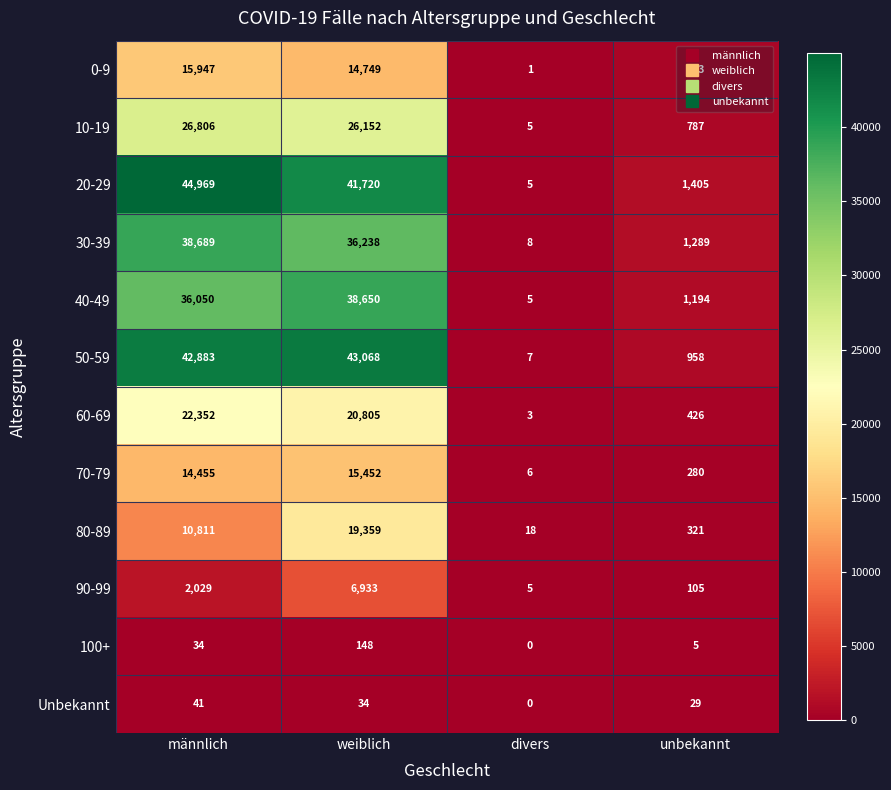

The value of 80-89 at männlich is 5481. True or false?

False